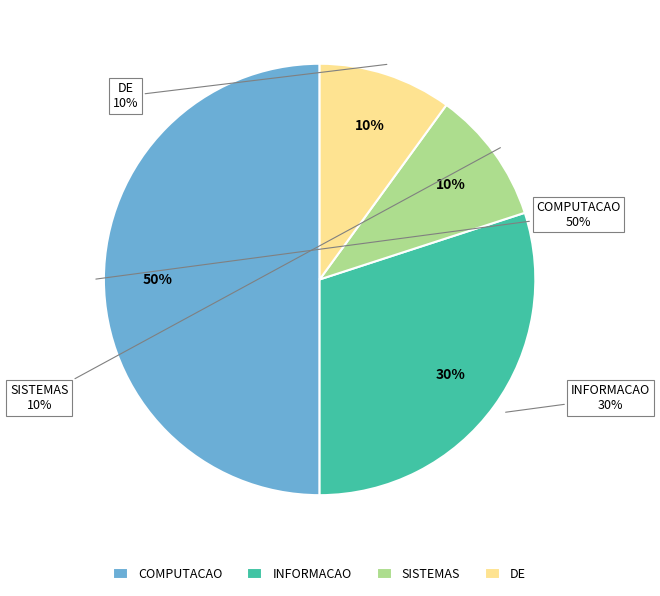

What is the largest slice in the pie chart?

COMPUTACAO